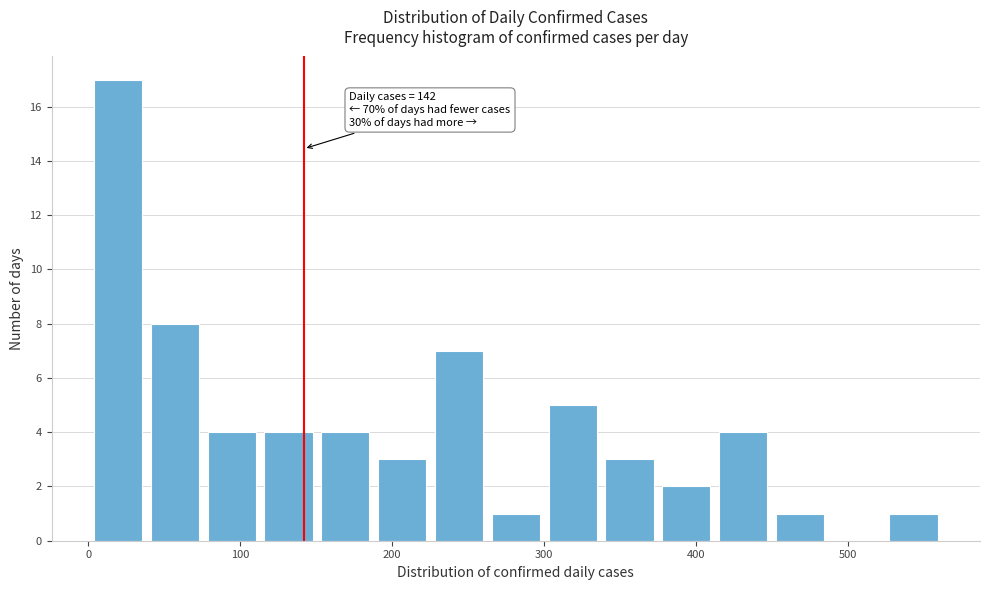

Read against the x-axis, roughly where is the centre of the tallest bar?

20